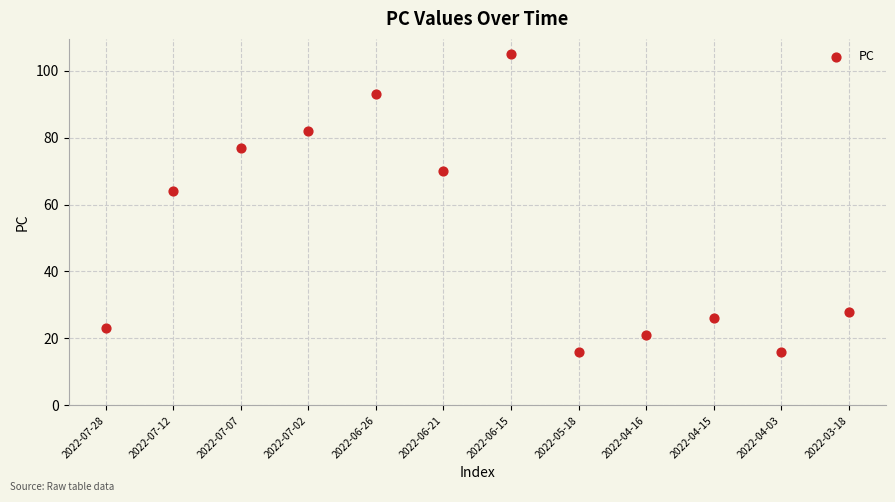

What Y value in the scatter plot is closest to 60?

64